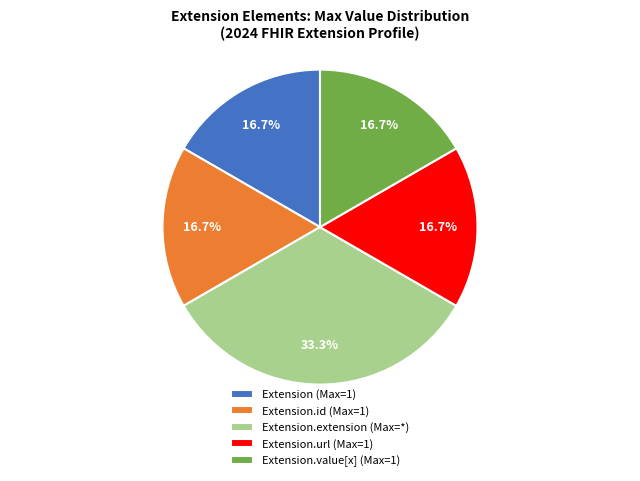

How many slices are in this pie chart?

5